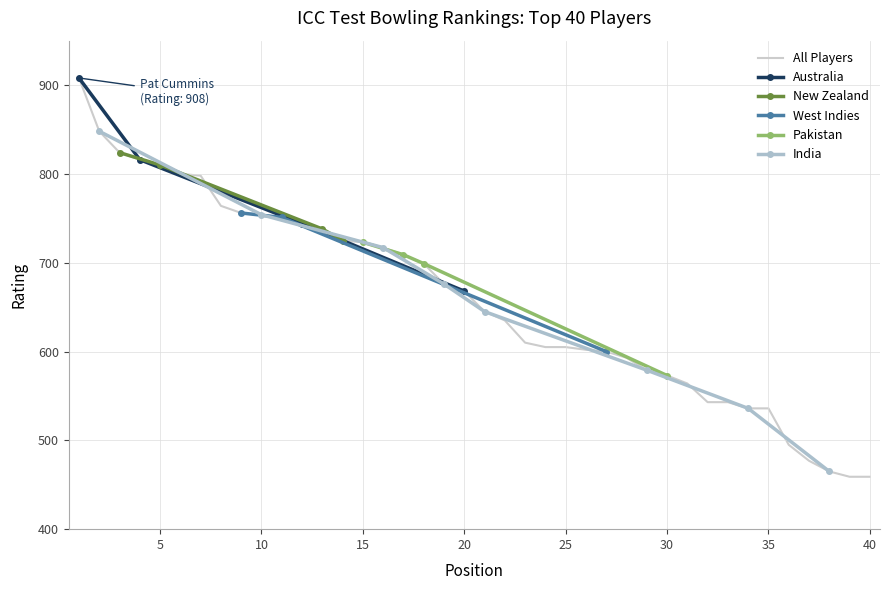

The value of All Players at 10 is 1155. True or false?

False